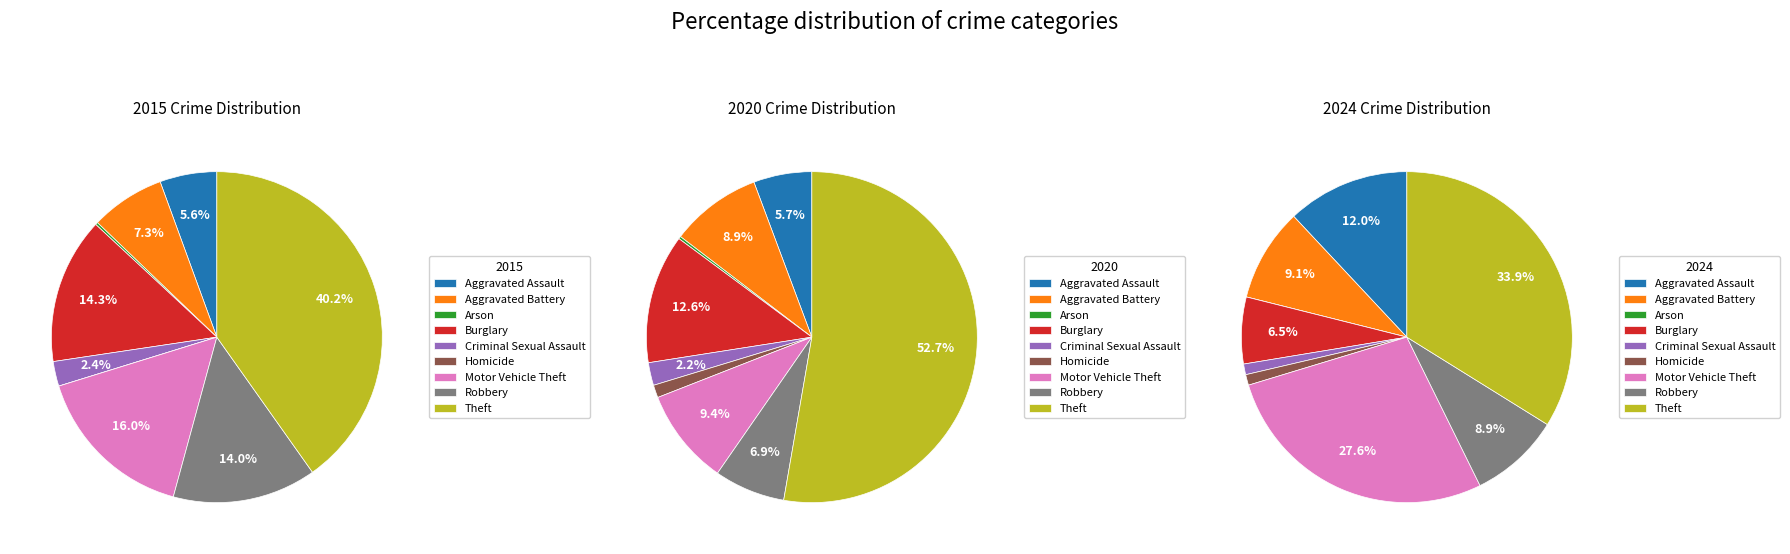

The 3 slice represents 14% of the pie. True or false?

True